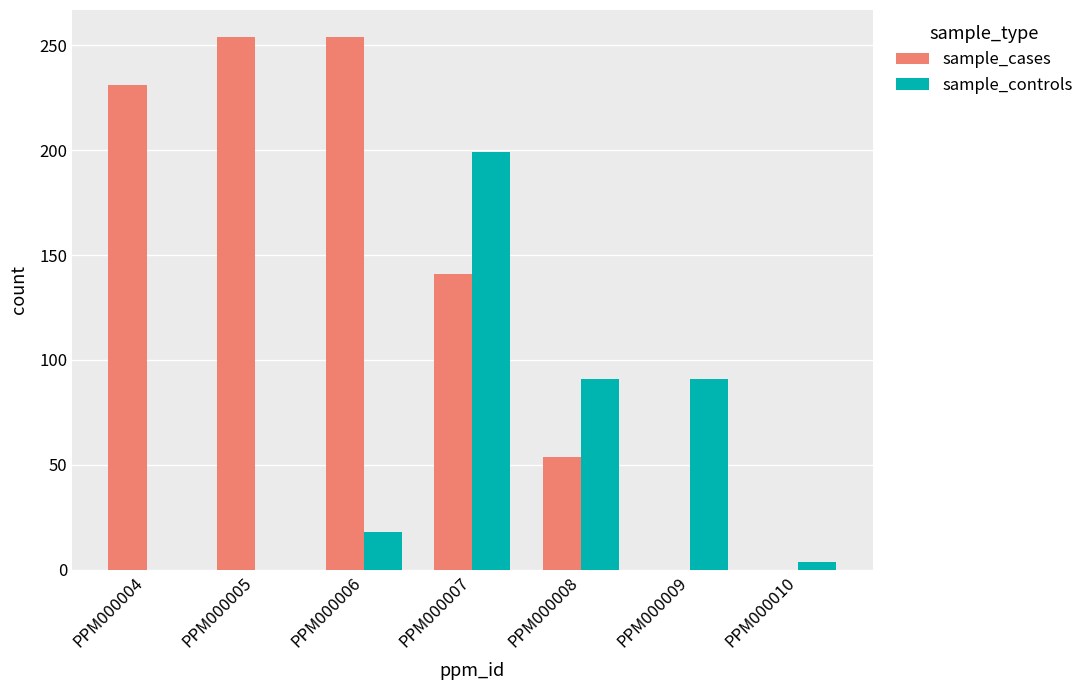

What are all the series names shown in the legend?

sample_cases, sample_controls